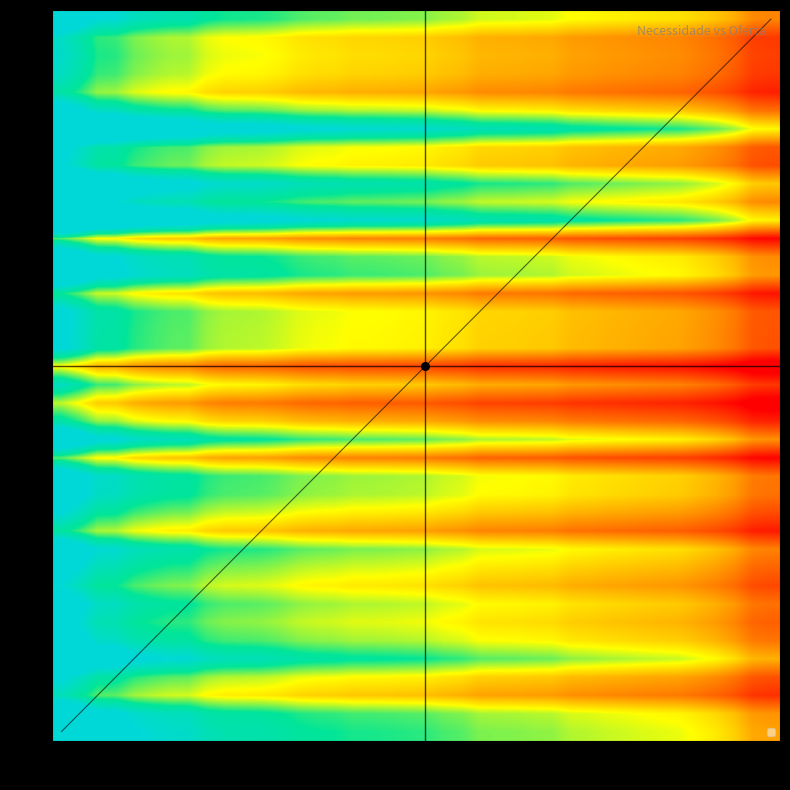

What is the smallest value displayed?

0.4